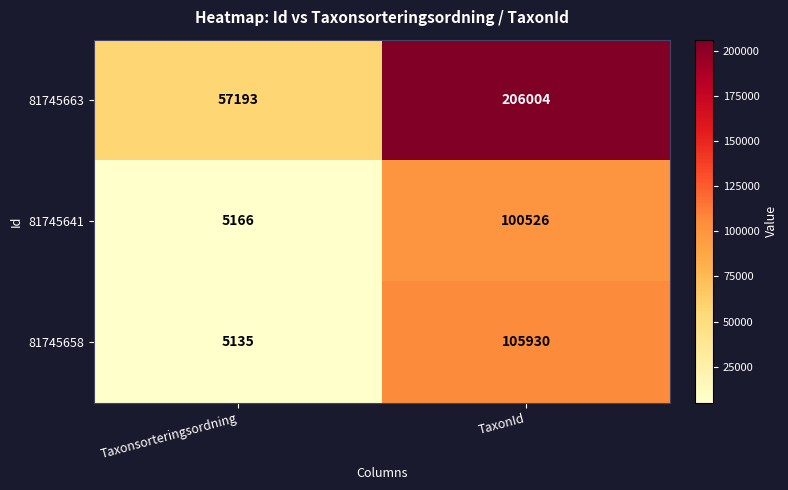

Reading left to right, list all the values displayed in this chart.

81745663: Taxonsorteringsordning=57193	TaxonId=206004
81745641: Taxonsorteringsordning=5166	TaxonId=100526
81745658: Taxonsorteringsordning=5135	TaxonId=105930